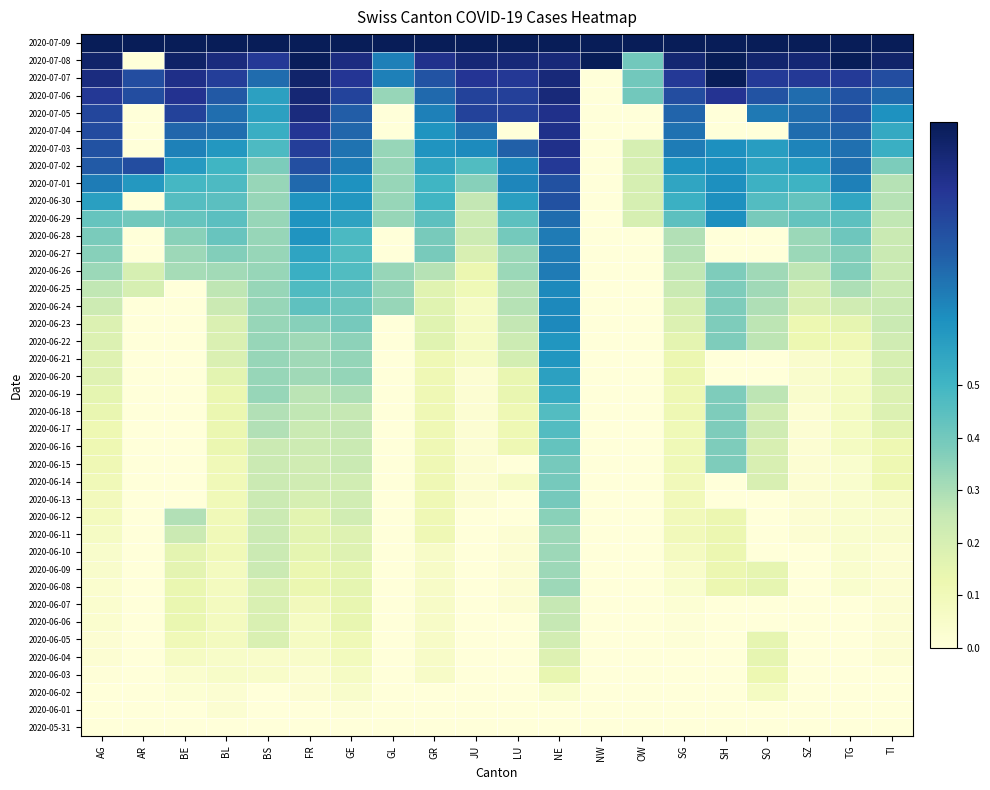

What is the maximum value shown in the chart?

1.0